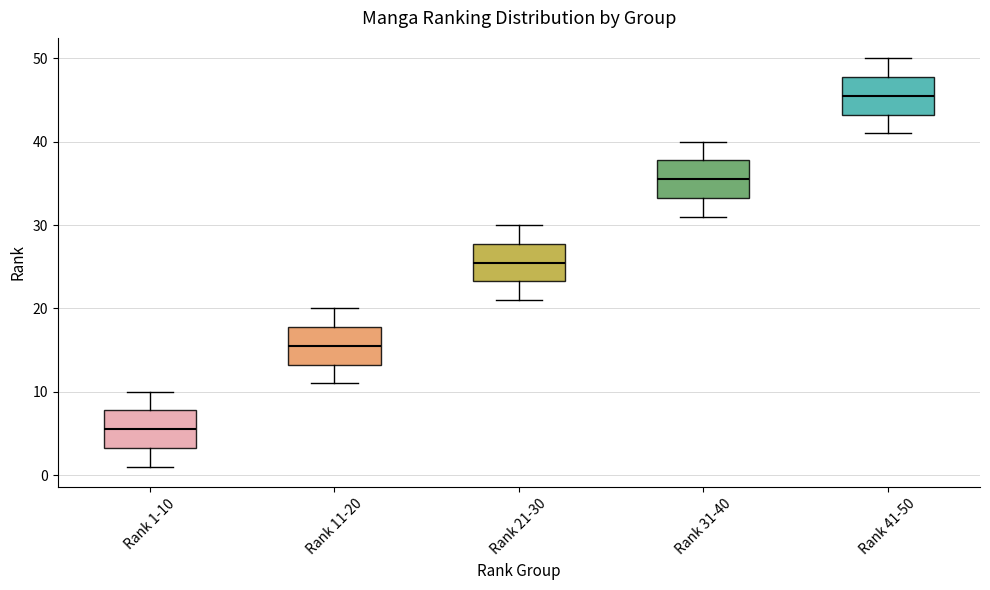

Where is the upper edge of the box for Rank 11-20 on the y-axis? The values are not printed on the chart, so give them approximately, as read against the axis.

18